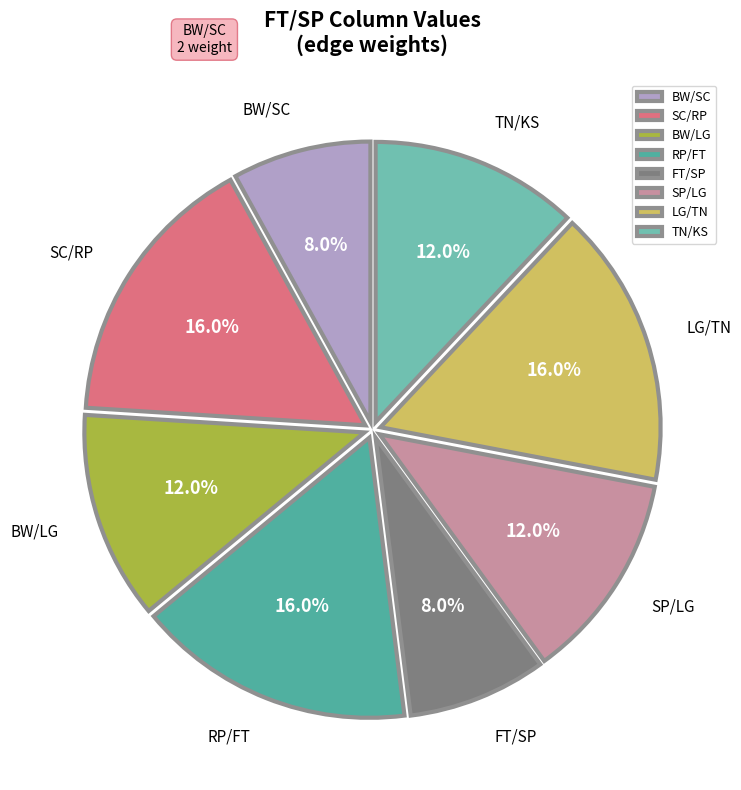

What portion of the pie excludes RP/FT?

84.0%